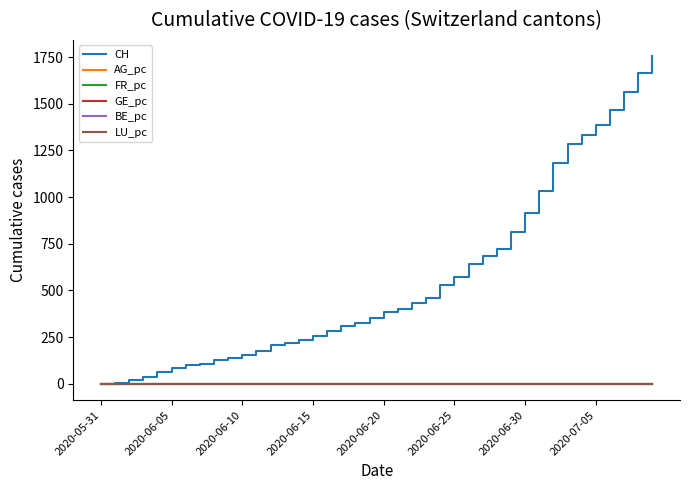

Which series has the widest spread of values?

CH